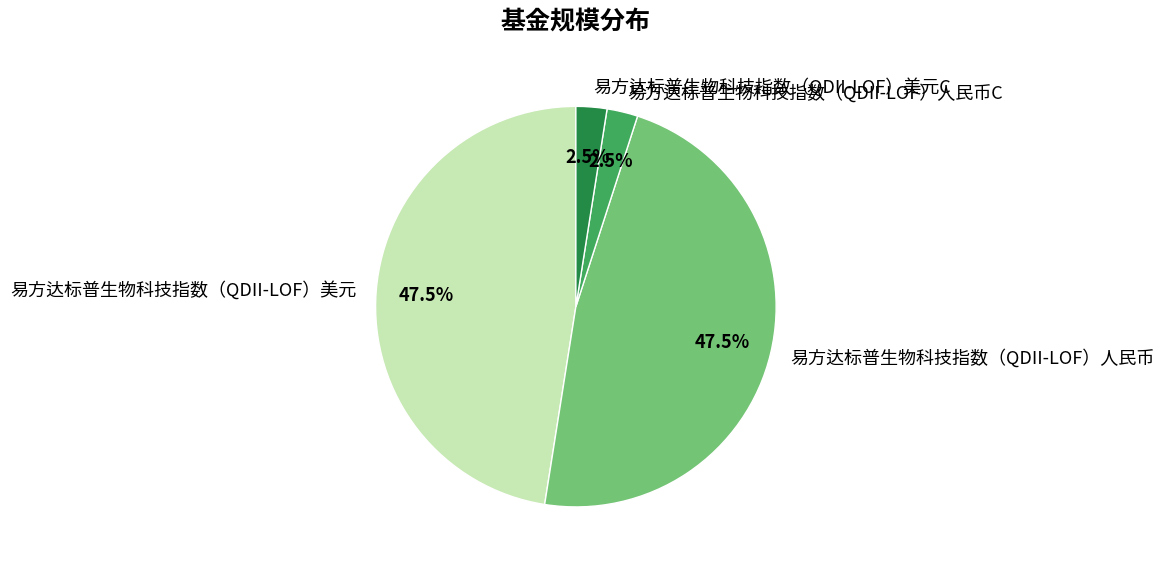

Which has a higher value, 易方达标普生物科技指数（QDII-LOF）美元 or 易方达标普生物科技指数（QDII-LOF）人民币C?

易方达标普生物科技指数（QDII-LOF）美元